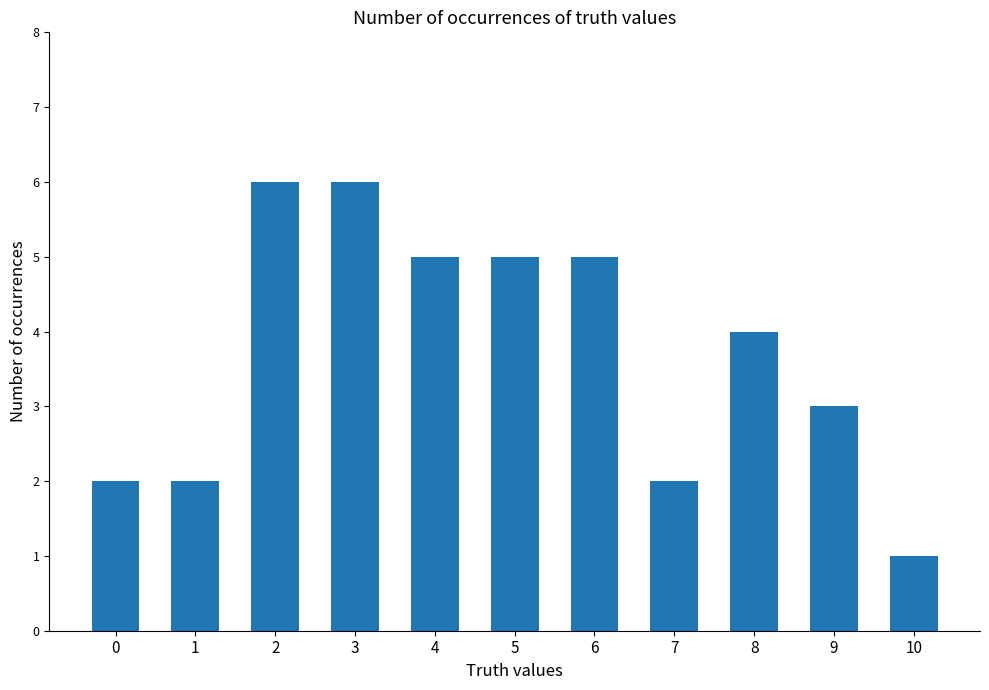

True or false: the data shows 9 at 6.

False